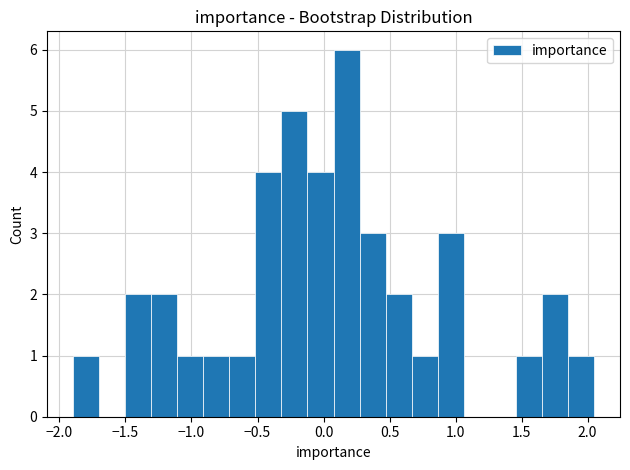

Read against the x-axis, roughly where is the centre of the tallest bar?

0.15